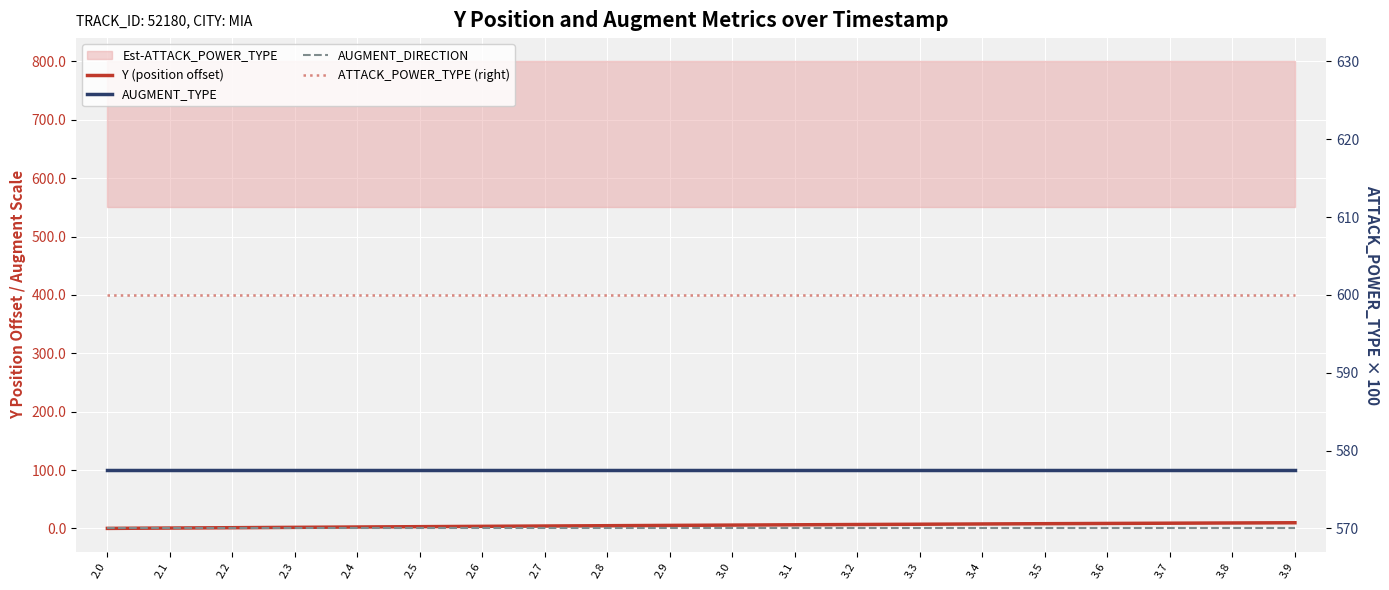

True or false: AUGMENT_DIRECTION has more than 2 points higher than both neighbors.

False